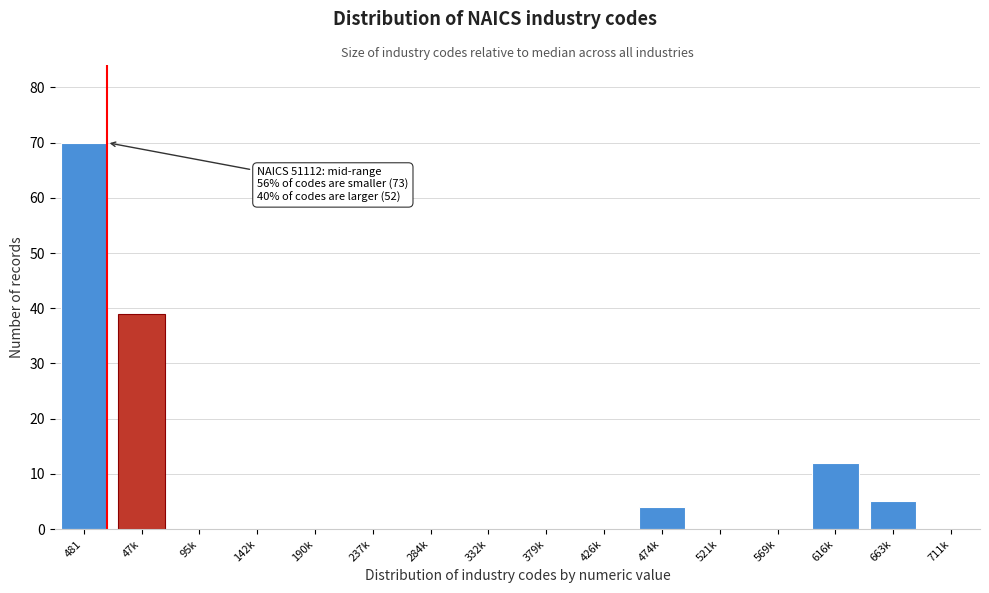

Reading left to right, transcribe all the data shown in this chart.

481=70	47k=39	95k=0	142k=0	190k=0	237k=0	284k=0	332k=0	379k=0	426k=0	474k=4	521k=0	569k=0	616k=12	663k=5